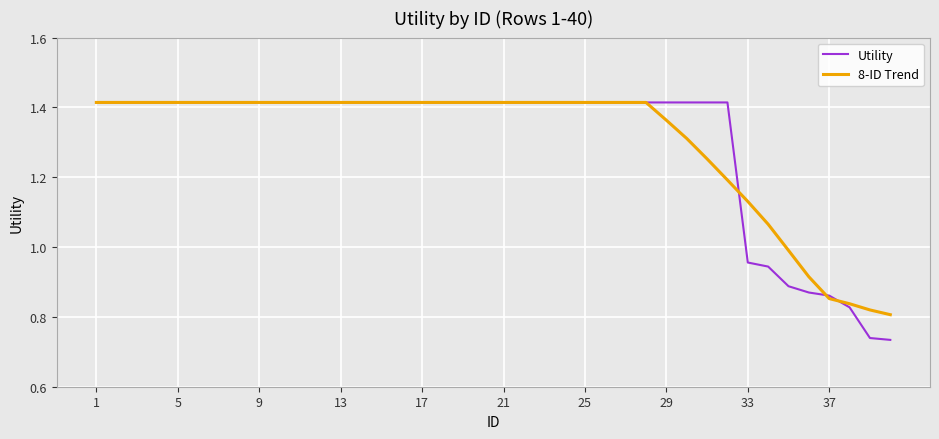

Which series has the largest range (max minus min)?

Utility